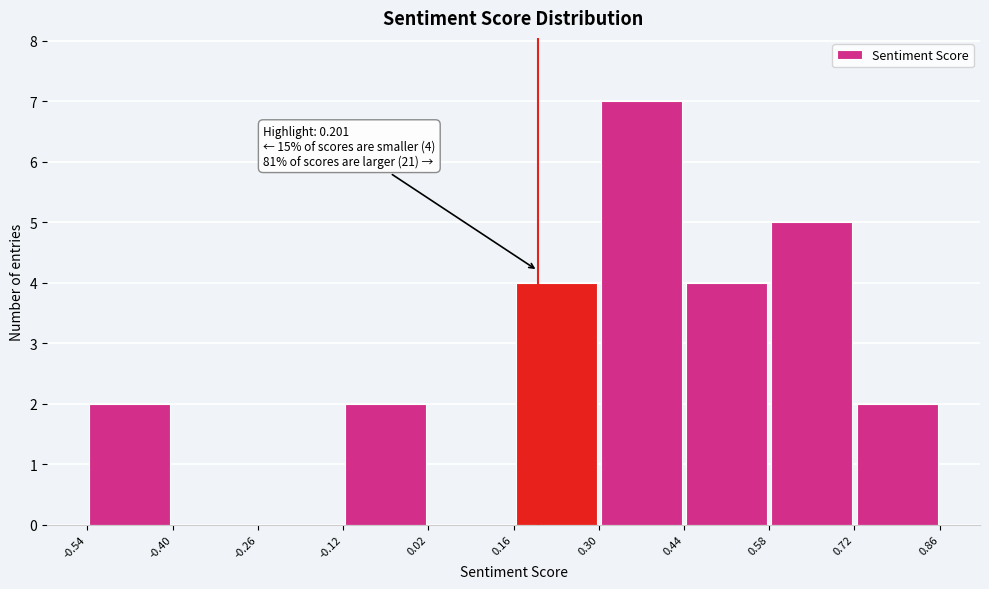

Over which range of the x-axis is the bar tallest?

0.30 to 0.44